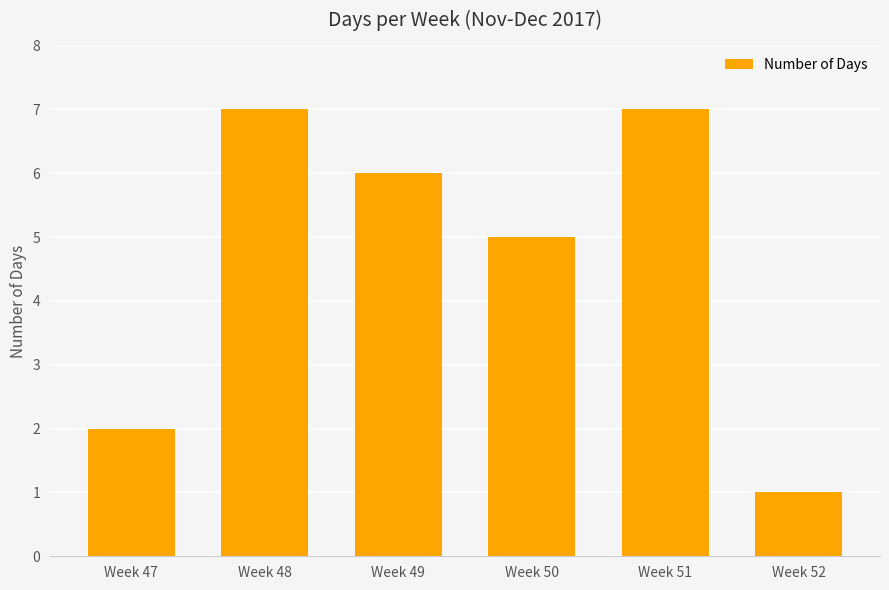

What is the average value?

5